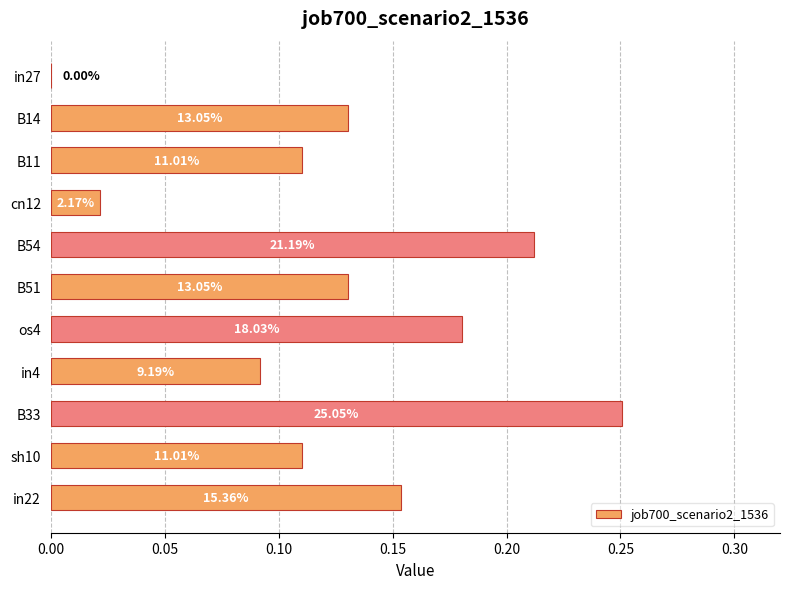

Are the bars horizontal?

Yes